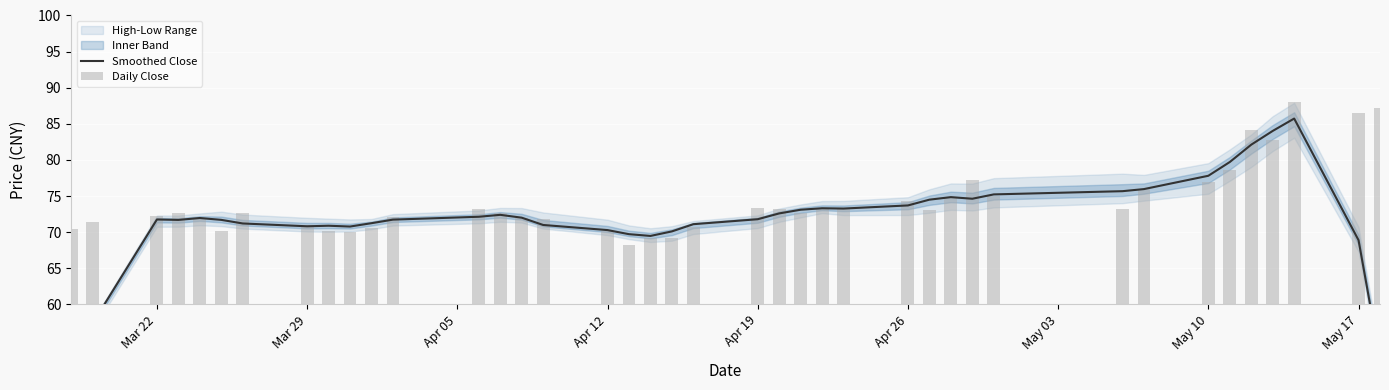

At how many categories does at least one series exceed 48?

40